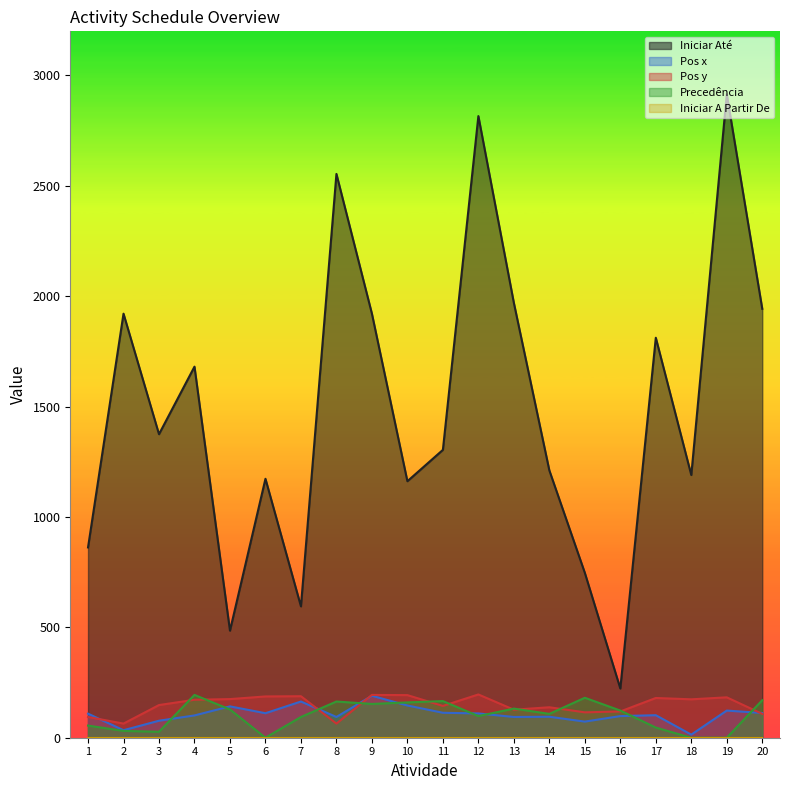

What is the difference between the Precedência values at 2 and 18?

31